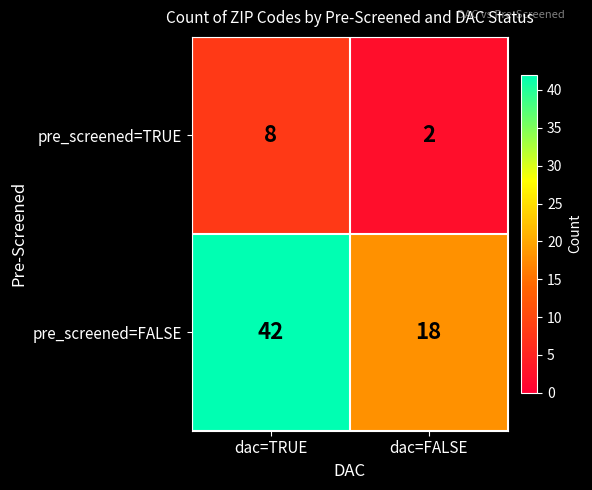

At dac=TRUE, list the series in order from largest to smallest.

pre_screened=FALSE, pre_screened=TRUE